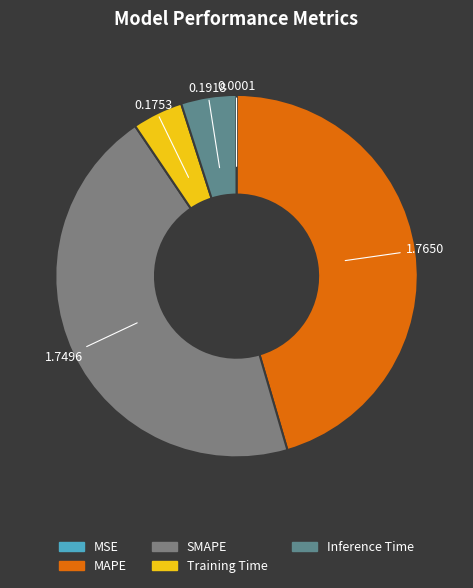

To the nearest percent, what is the difference between the largest and smallest slice percentages?

45%